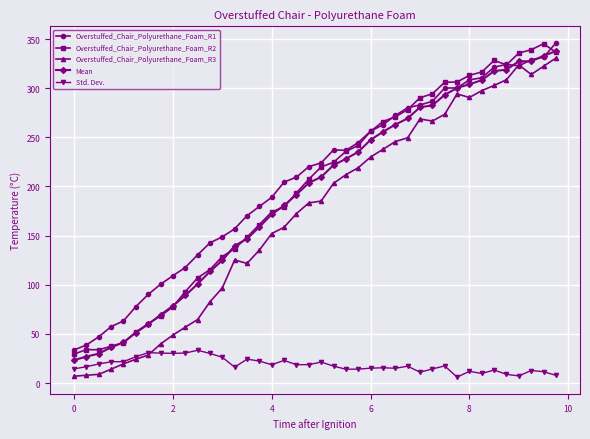

Which series has the largest range (max minus min)?

Overstuffed_Chair_Polyurethane_Foam_R3